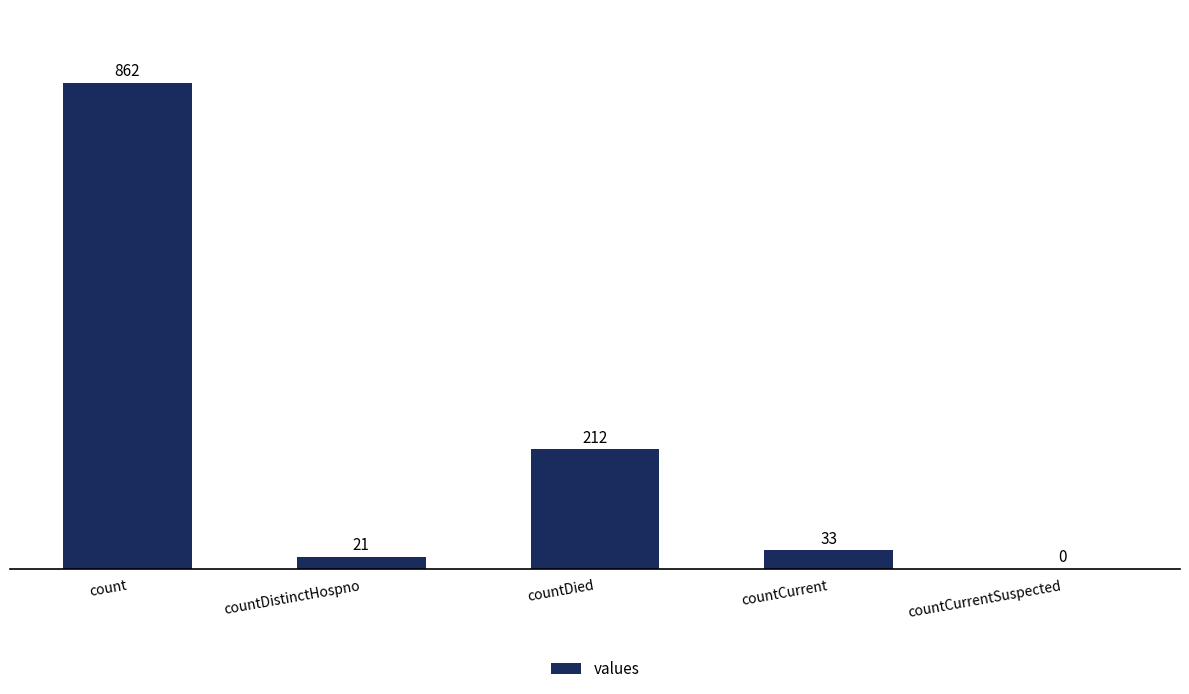

True or false: the data shows 21 at countDistinctHospno.

True